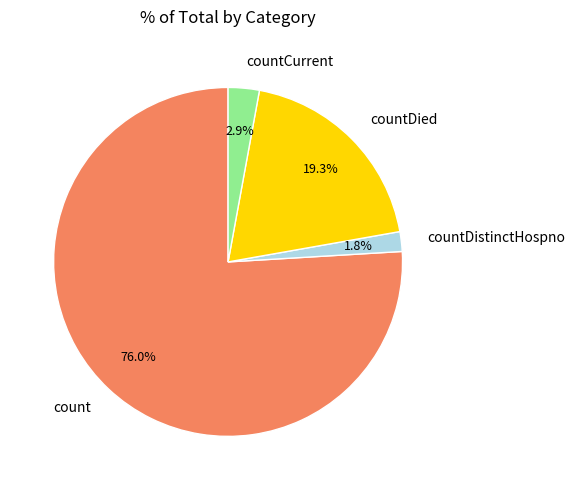

Approximately how many times larger is the value at countDistinctHospno compared to countDied?

0.1